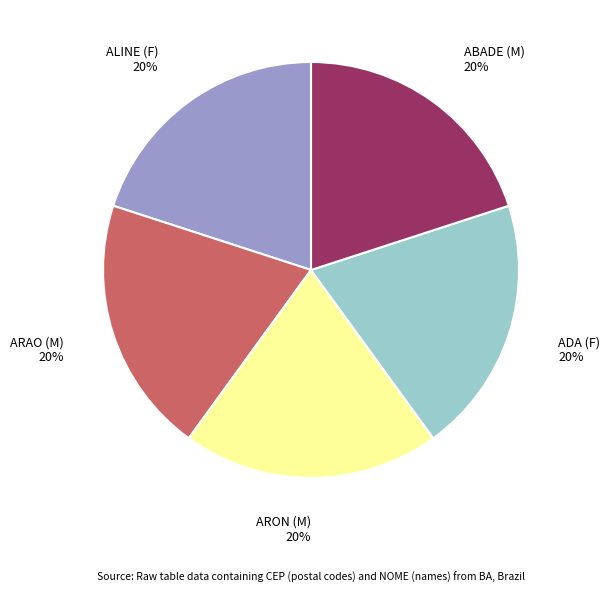

To the nearest percent, what is the average slice percentage?

20%